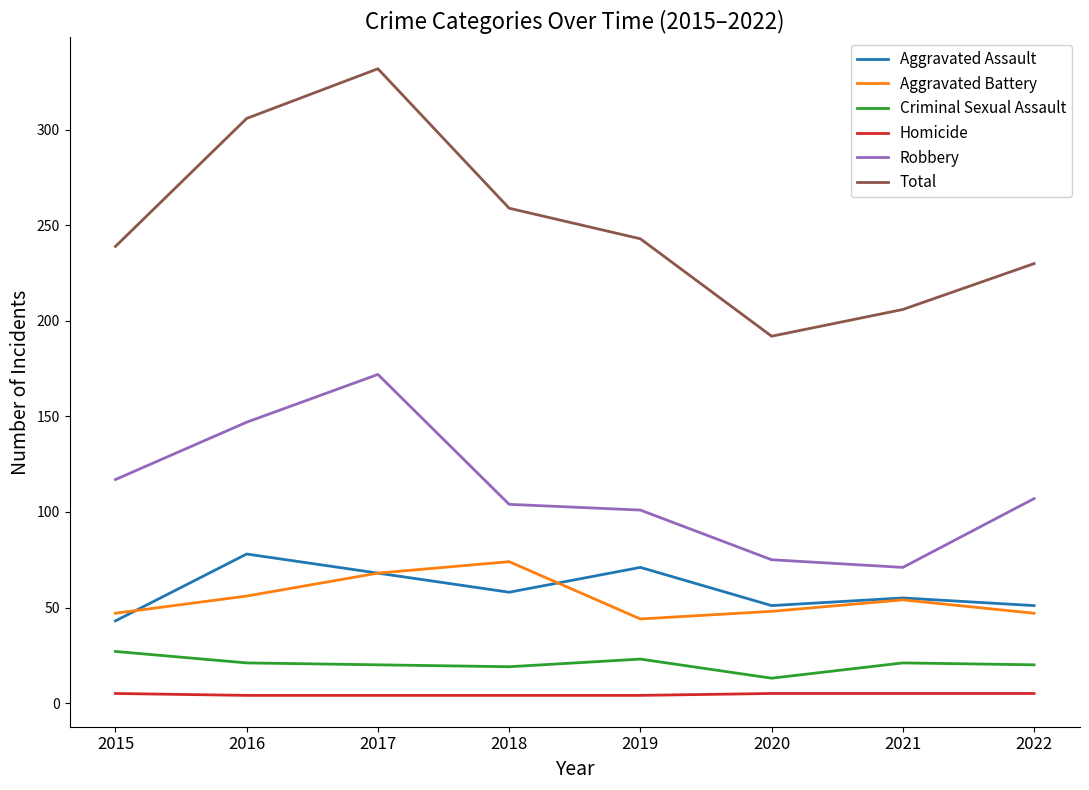

What is the minimum value shown in the chart?

4